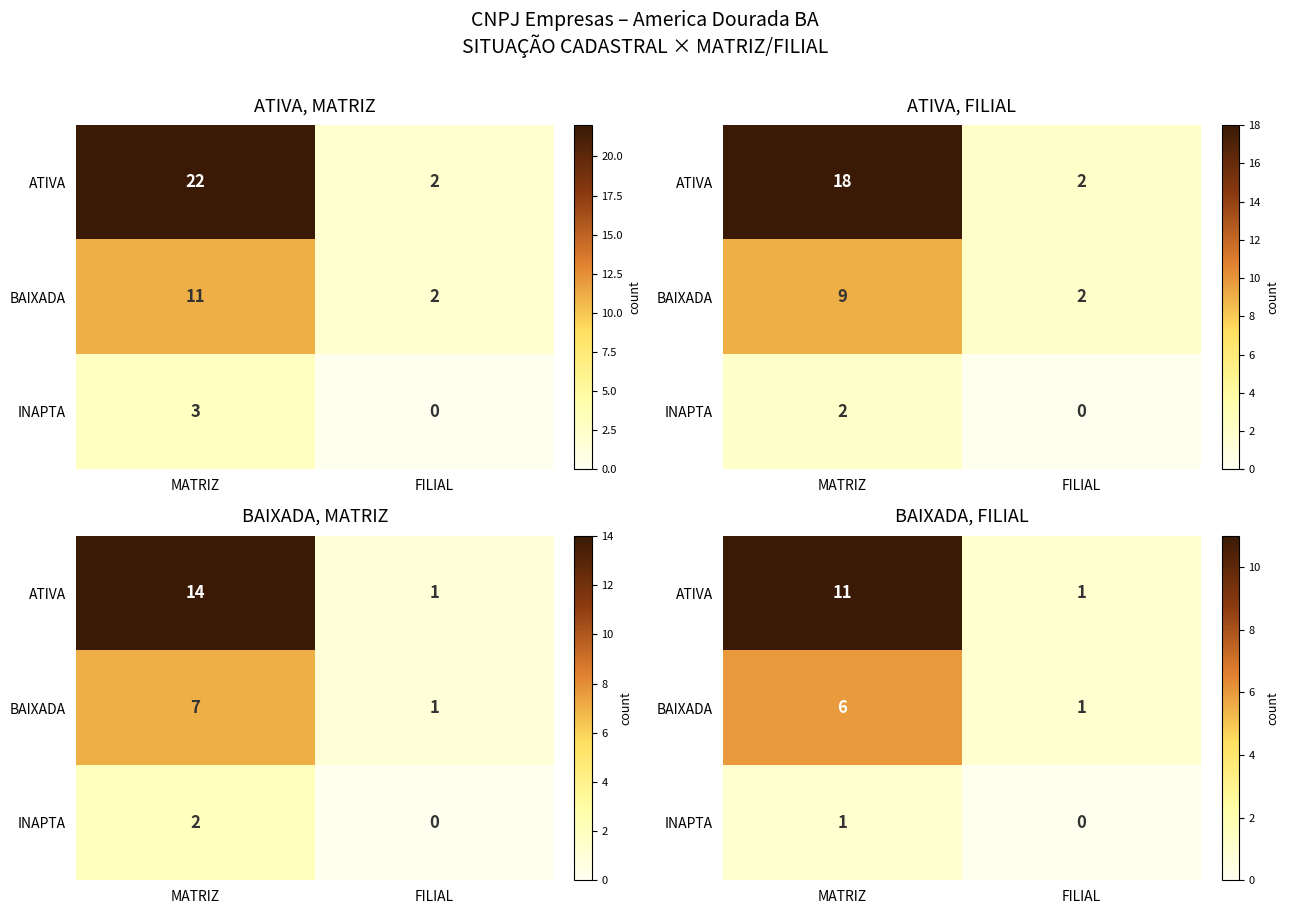

List the series in order of their overall mean, lowest first.

INAPTA, BAIXADA, ATIVA